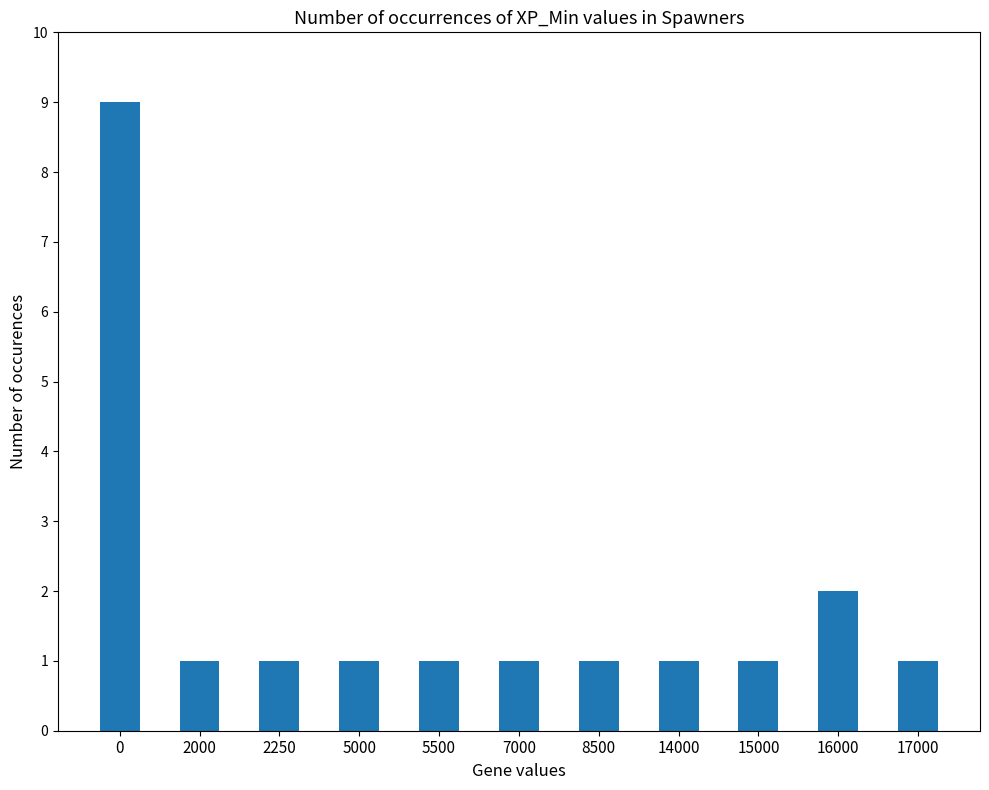

Reading right to left, extract all data points from this chart.

1	2	1	1	1	1	1	1	1	1	9